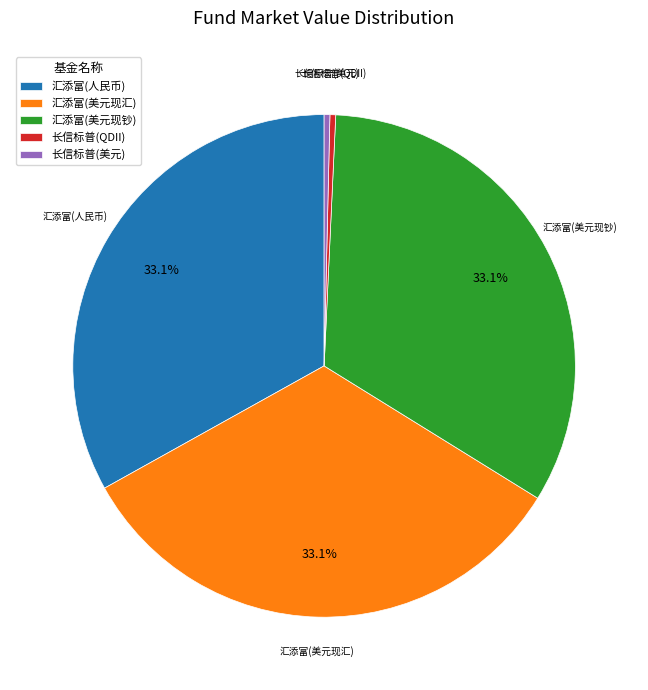

Does any single category account for the majority?

No